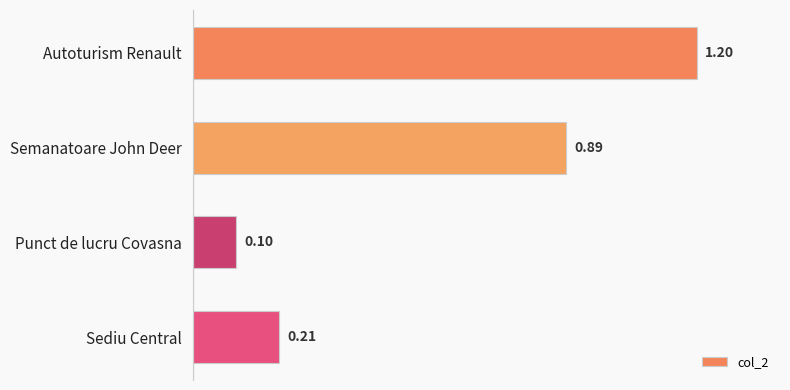

List the labels in order of value, largest first.

Autoturism Renault, Semanatoare John Deer, Sediu Central, Punct de lucru Covasna